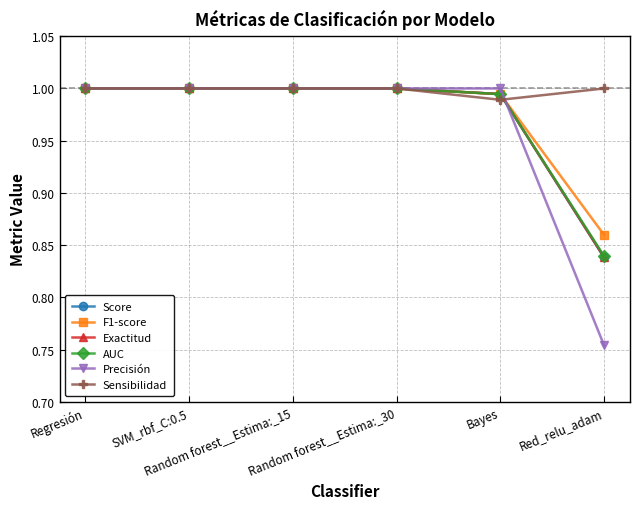

Where do Precisión and Sensibilidad first cross each other?

Bayes and Red_relu_adam